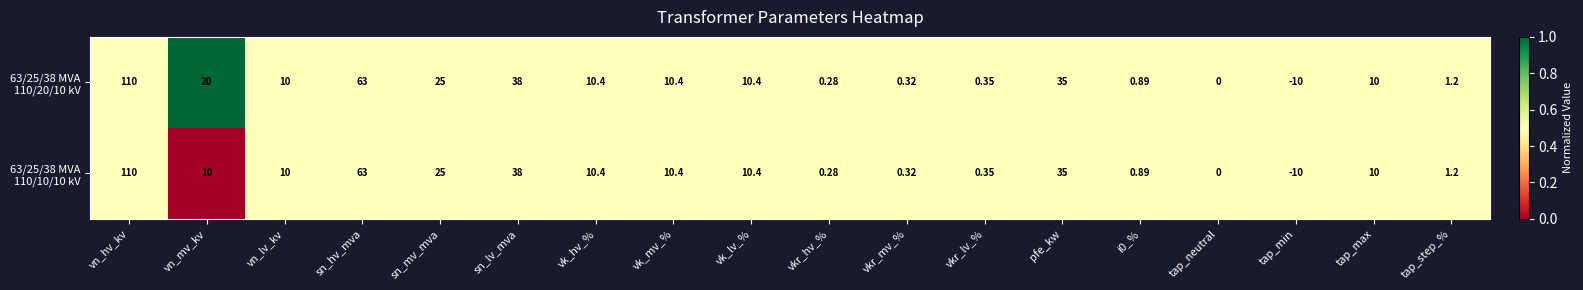

At which category does the chart reach its peak across all series?

vn_hv_kv